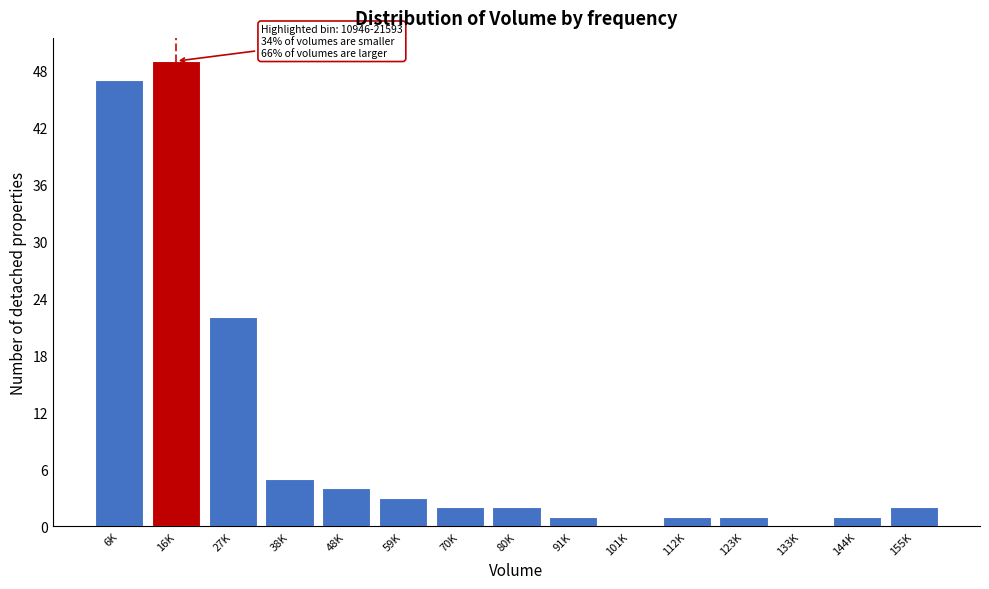

Reading left to right, transcribe all the data shown in this chart.

6K=47	16K=49	27K=22	38K=5	48K=4	59K=3	70K=2	80K=2	91K=1	101K=0	112K=1	123K=1	133K=0	144K=1	155K=2